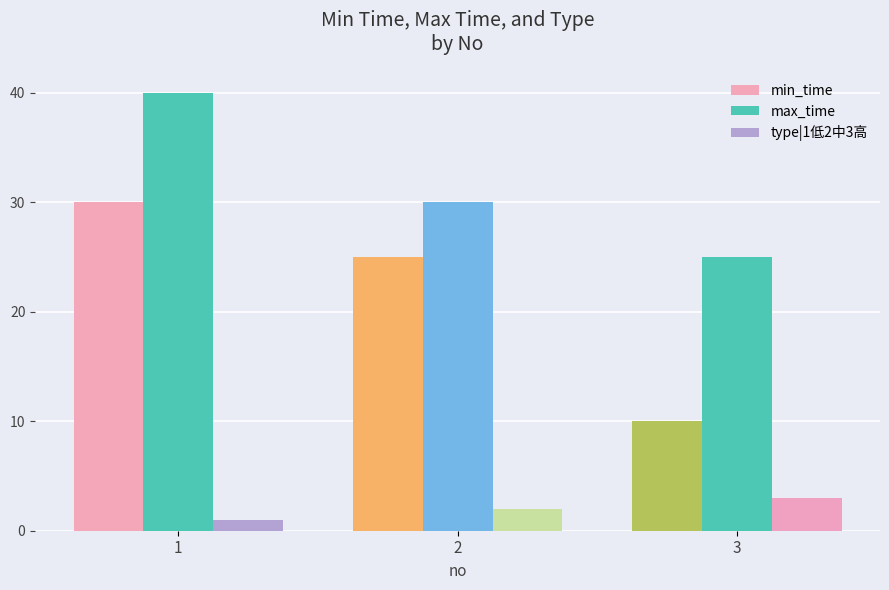

Rank the series by their average value, from lowest to highest.

type|1低2中3高, min_time, max_time